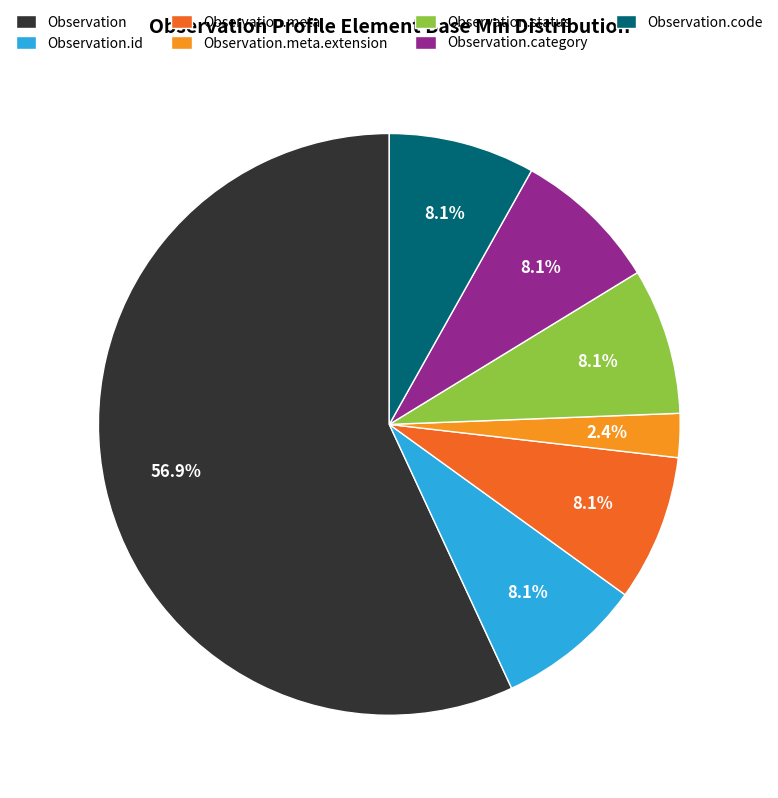

Which slice represents more than half of the pie?

Observation